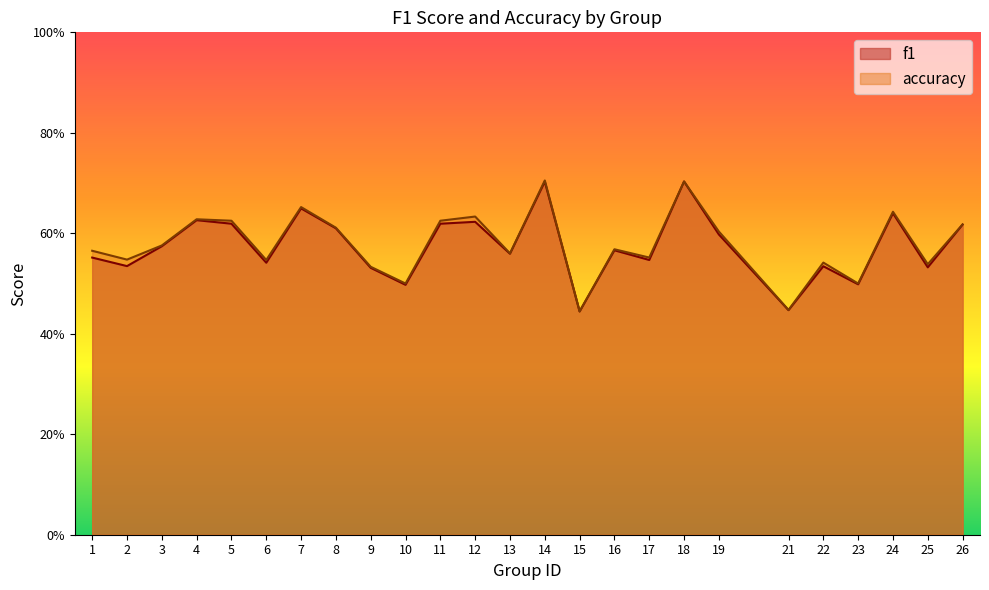

Reading right to left, extract all data points from this chart.

f1: 26=0.6	25=0.5	24=0.6	23=0.5	22=0.5	21=0.4	19=0.6	18=0.7	17=0.5	16=0.6	15=0.4	14=0.7	13=0.6	12=0.6	11=0.6	10=0.5	9=0.5	8=0.6	7=0.6	6=0.5	5=0.6	4=0.6	3=0.6	2=0.5	1=0.6
accuracy: 26=0.6	25=0.5	24=0.6	23=0.5	22=0.5	21=0.4	19=0.6	18=0.7	17=0.6	16=0.6	15=0.4	14=0.7	13=0.6	12=0.6	11=0.6	10=0.5	9=0.5	8=0.6	7=0.7	6=0.5	5=0.6	4=0.6	3=0.6	2=0.5	1=0.6